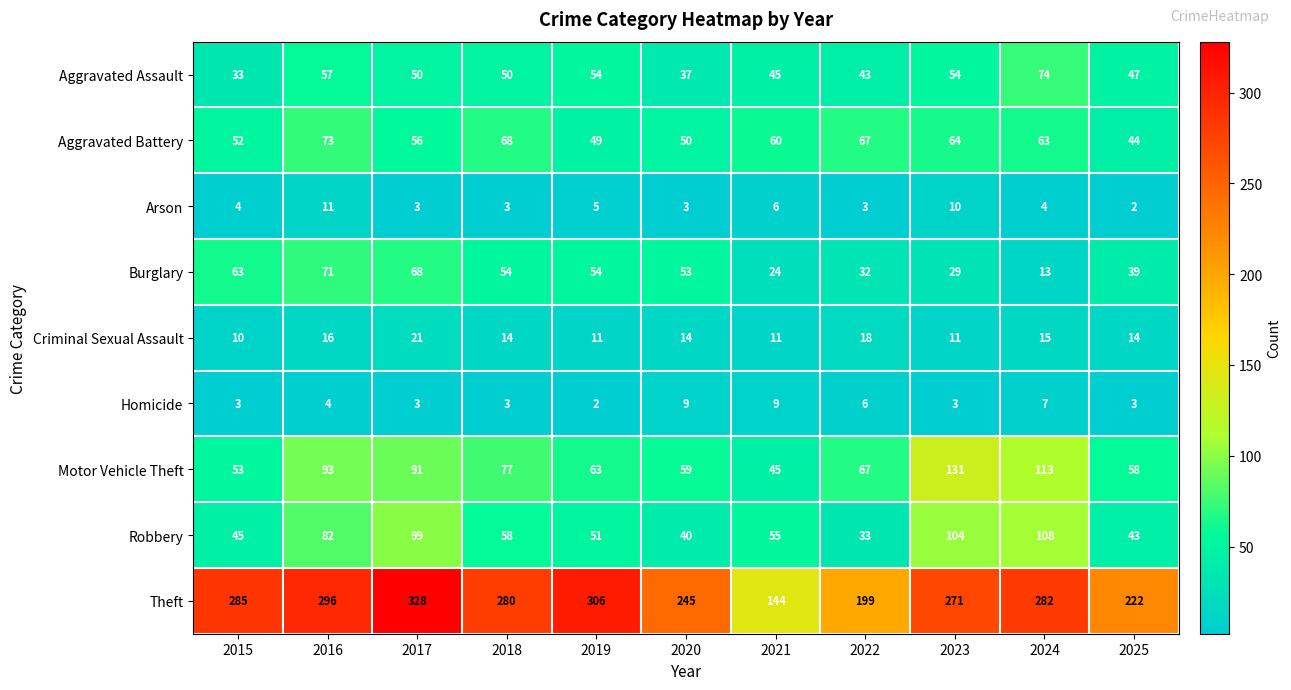

Where does the Theft series first go above 280?

2015